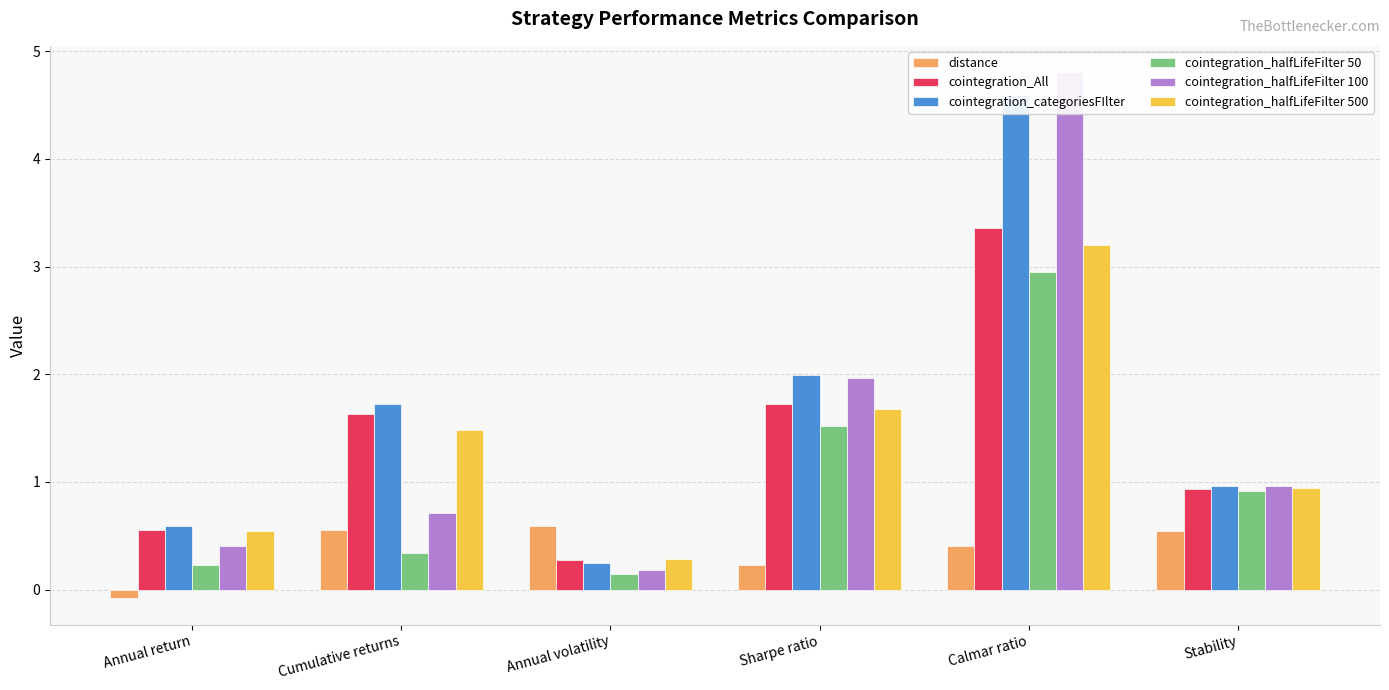

The value of cointegration_halfLifeFilter 500 at Annual return is 0.5. True or false?

True